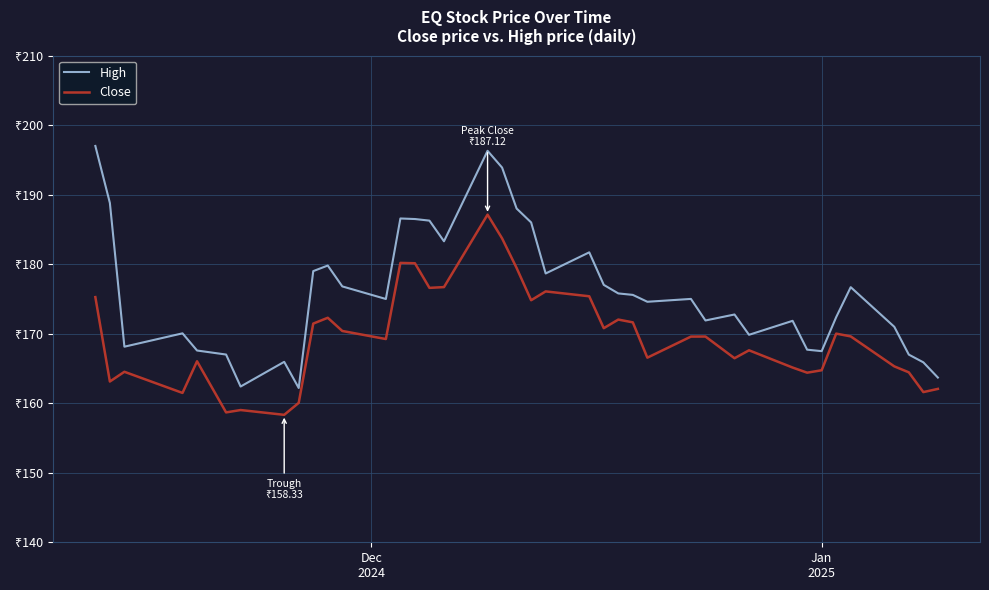

What is the difference between the maximum and minimum values in the High series?

34.8